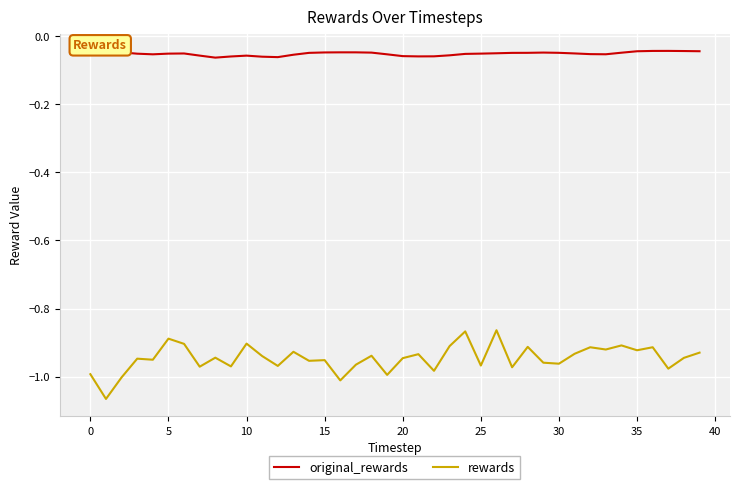

What are all the series names shown in the legend?

original_rewards, rewards